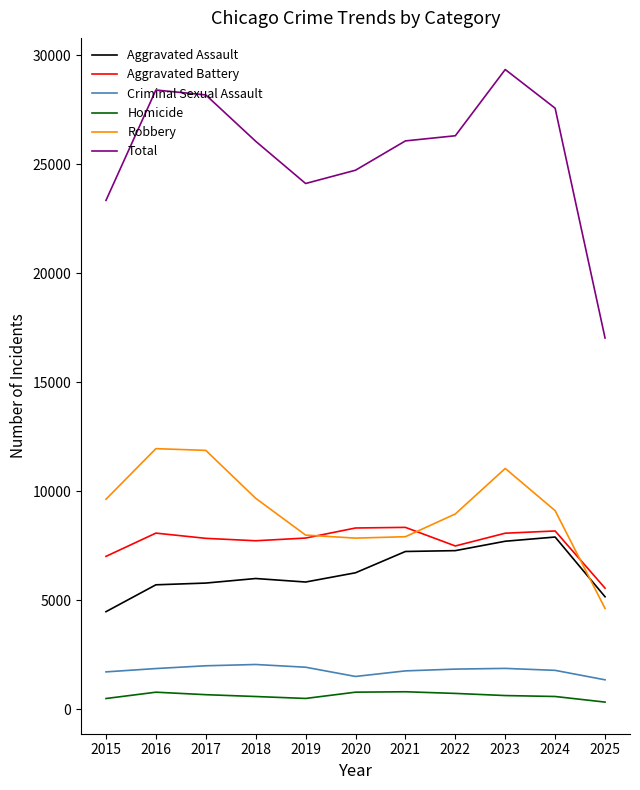

Is the value of Homicide at 2016 greater than the value of Aggravated Battery at 2017?

No